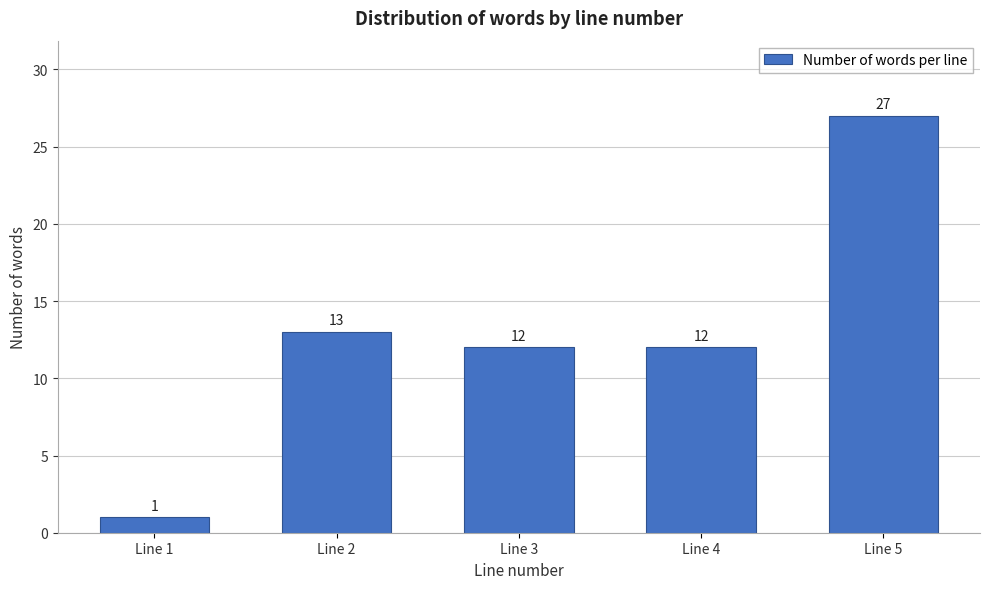

Reading left to right, extract all data points from this chart.

1	13	12	12	27